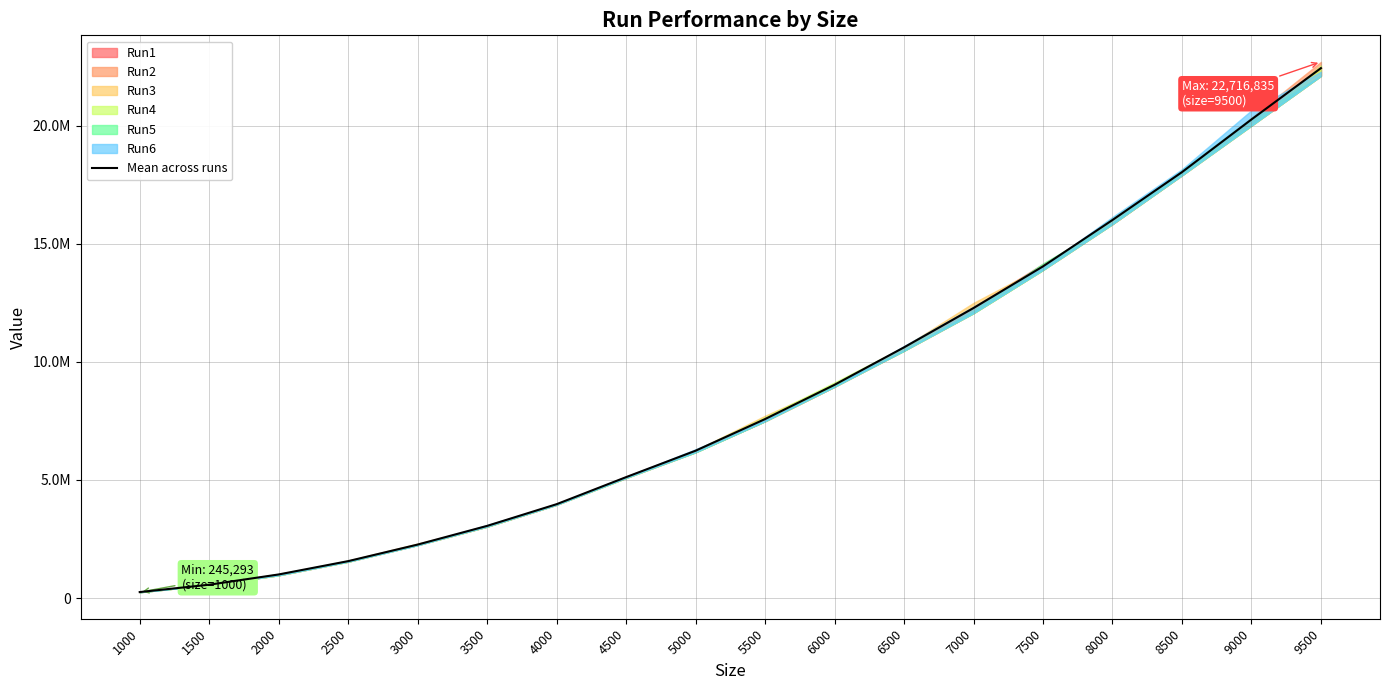

Is it true that the value at 4000 is 1601281.6?

False